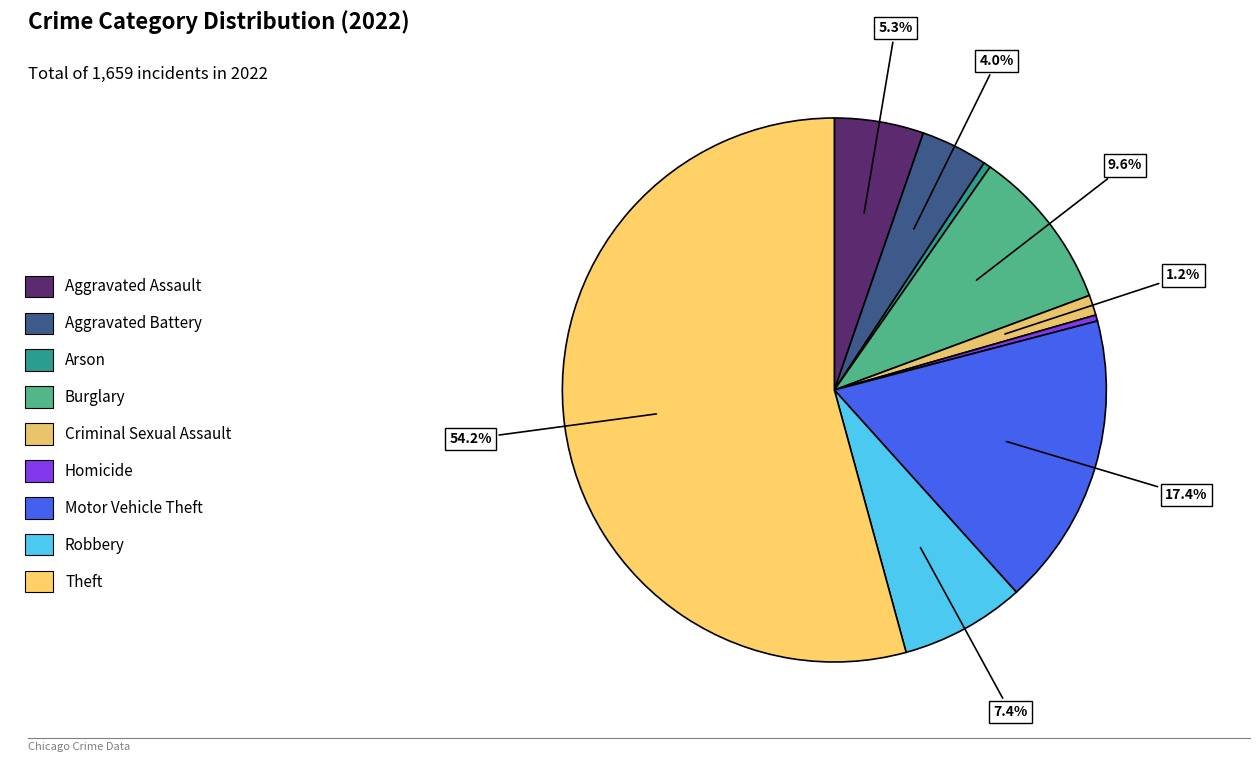

How many segments does this pie chart have?

9